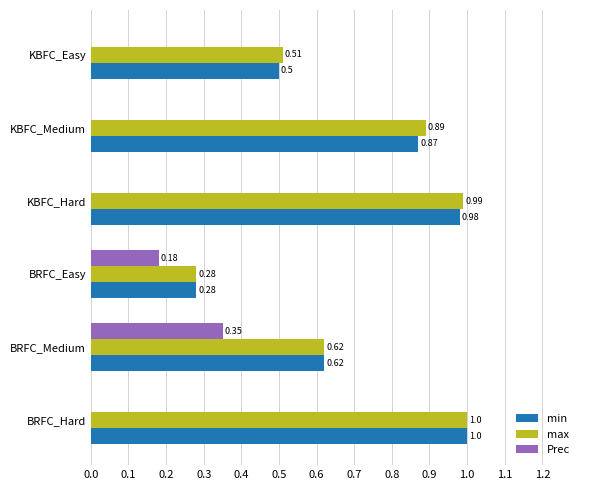

Is the value of Prec at BRFC_Hard greater than the value of max at KBFC_Medium?

No